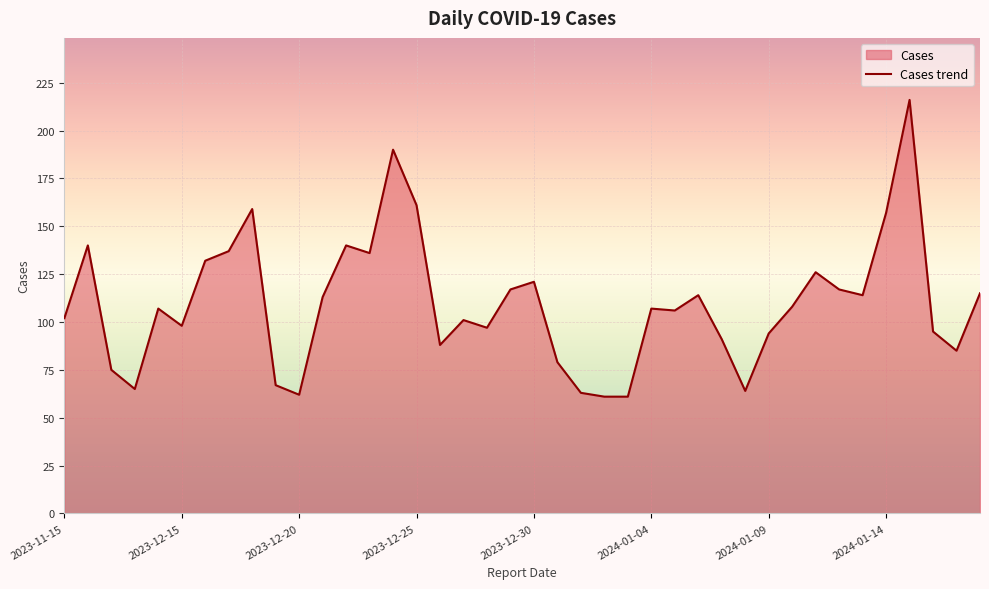

What is the minimum value shown in the chart?

61